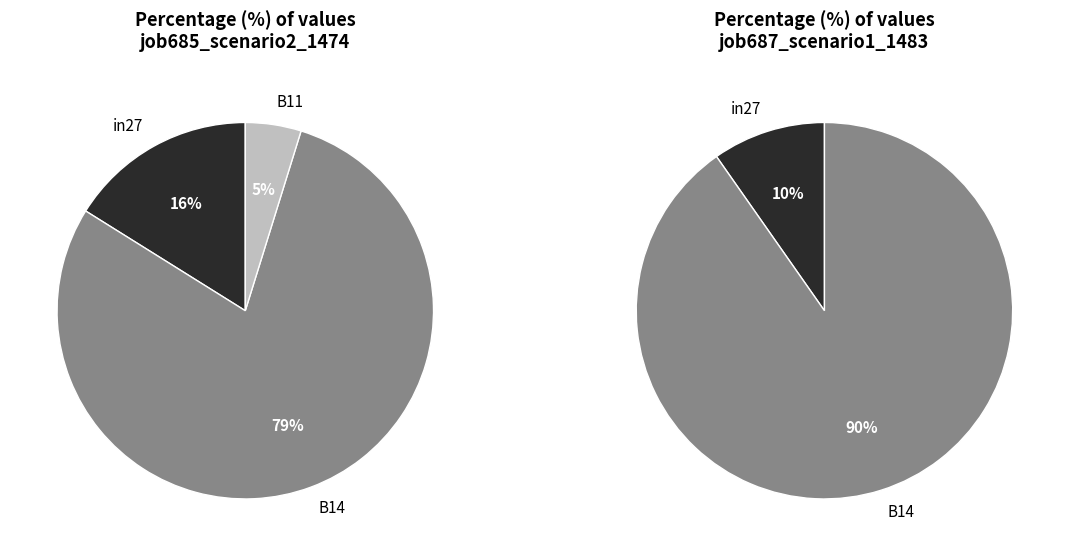

To the nearest percent, what portion does in27 represent?

16%